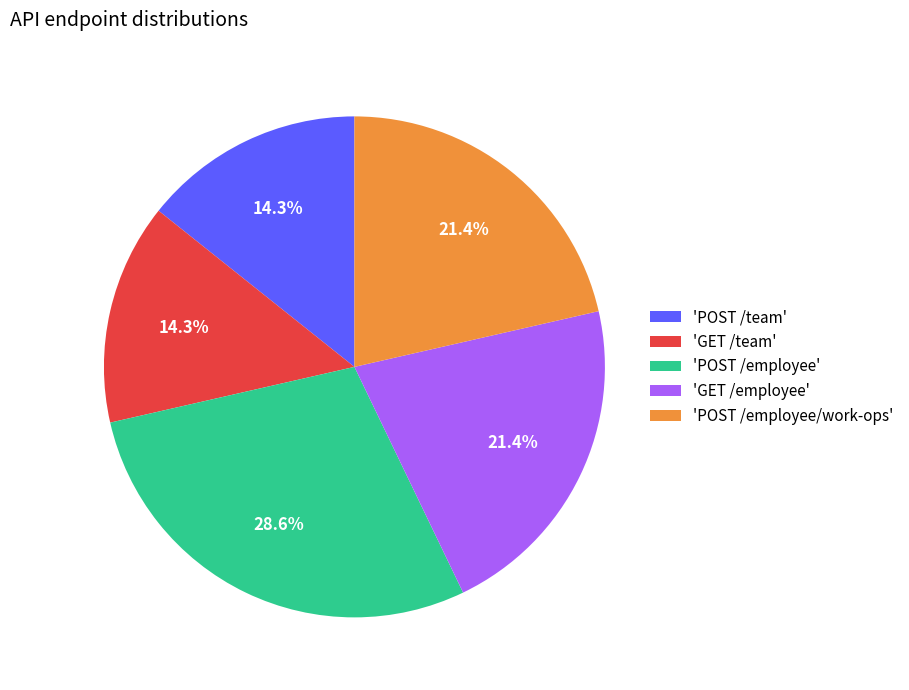

What is the ratio of the value at 'GET /team' to the value at 'POST /team'?

1.0